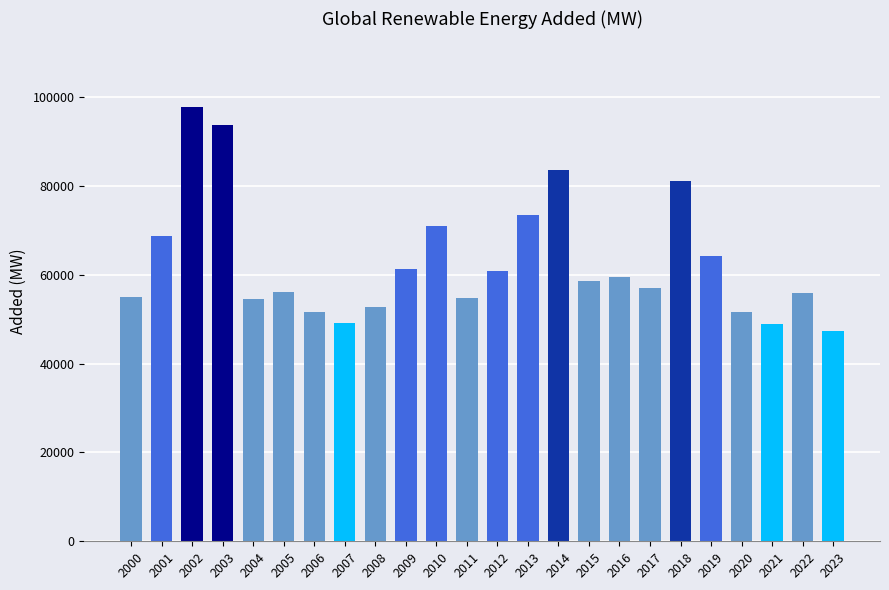

What is the change in value from 2018 to 2021?

-32194.2